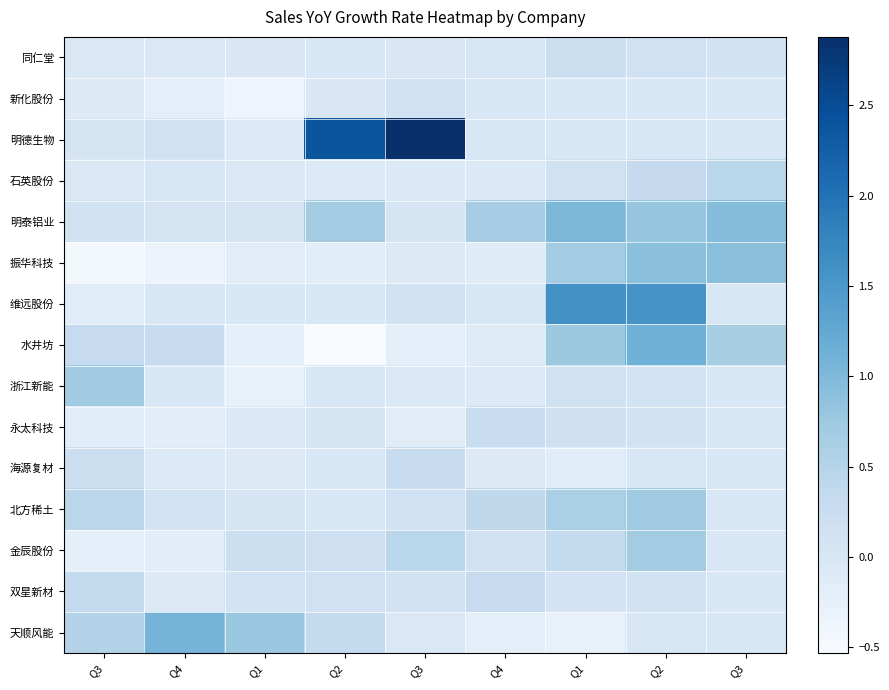

Reading right to left, list all the values displayed in this chart.

同仁堂: Q3=0.1	Q2=0.2	Q1=0.2	Q4=0.0	Q3=-0.0	Q2=-0.0	Q1=-0.0	Q4=-0.0	Q3=-0.0
新化股份: Q3=0.0	Q2=0.0	Q1=0.0	Q4=0.0	Q3=0.1	Q2=-0.0	Q1=-0.4	Q4=-0.2	Q3=-0.1
明德生物: Q3=0.0	Q2=0.0	Q1=0.0	Q4=0.0	Q3=2.9	Q2=2.4	Q1=-0.1	Q4=0.1	Q3=0.1
石英股份: Q3=0.5	Q2=0.3	Q1=0.1	Q4=-0.1	Q3=-0.1	Q2=-0.1	Q1=-0.0	Q4=0.0	Q3=-0.0
明泰铝业: Q3=0.9	Q2=0.8	Q1=1.0	Q4=0.7	Q3=0.0	Q2=0.7	Q1=0.1	Q4=0.1	Q3=0.1
振华科技: Q3=0.9	Q2=0.9	Q1=0.7	Q4=-0.1	Q3=-0.1	Q2=-0.2	Q1=-0.2	Q4=-0.3	Q3=-0.5
维远股份: Q3=0.0	Q2=1.6	Q1=1.6	Q4=0.0	Q3=0.1	Q2=0.0	Q1=0.0	Q4=0.0	Q3=-0.1
水井坊: Q3=0.6	Q2=1.1	Q1=0.8	Q4=-0.1	Q3=-0.2	Q2=-0.5	Q1=-0.2	Q4=0.3	Q3=0.3
浙江新能: Q3=0.0	Q2=0.1	Q1=0.1	Q4=-0.1	Q3=-0.0	Q2=0.0	Q1=-0.3	Q4=0.0	Q3=0.7
永太科技: Q3=0.0	Q2=0.1	Q1=0.2	Q4=0.3	Q3=-0.1	Q2=0.0	Q1=-0.1	Q4=-0.2	Q3=-0.2
海源复材: Q3=0.0	Q2=0.0	Q1=-0.1	Q4=-0.1	Q3=0.3	Q2=-0.0	Q1=-0.1	Q4=-0.1	Q3=0.2
北方稀土: Q3=0.0	Q2=0.7	Q1=0.6	Q4=0.4	Q3=0.2	Q2=-0.0	Q1=0.0	Q4=0.1	Q3=0.4
金辰股份: Q3=0.0	Q2=0.7	Q1=0.3	Q4=0.2	Q3=0.5	Q2=0.2	Q1=0.2	Q4=-0.2	Q3=-0.2
双星新材: Q3=0.0	Q2=0.1	Q1=0.1	Q4=0.3	Q3=0.1	Q2=0.2	Q1=0.1	Q4=-0.1	Q3=0.4
天顺风能: Q3=0.0	Q2=0.0	Q1=-0.3	Q4=-0.2	Q3=-0.0	Q2=0.3	Q1=0.8	Q4=1.1	Q3=0.5